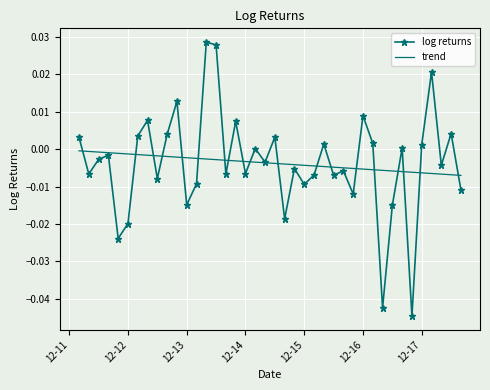

List the series in order of their peak value, lowest first.

trend, log returns